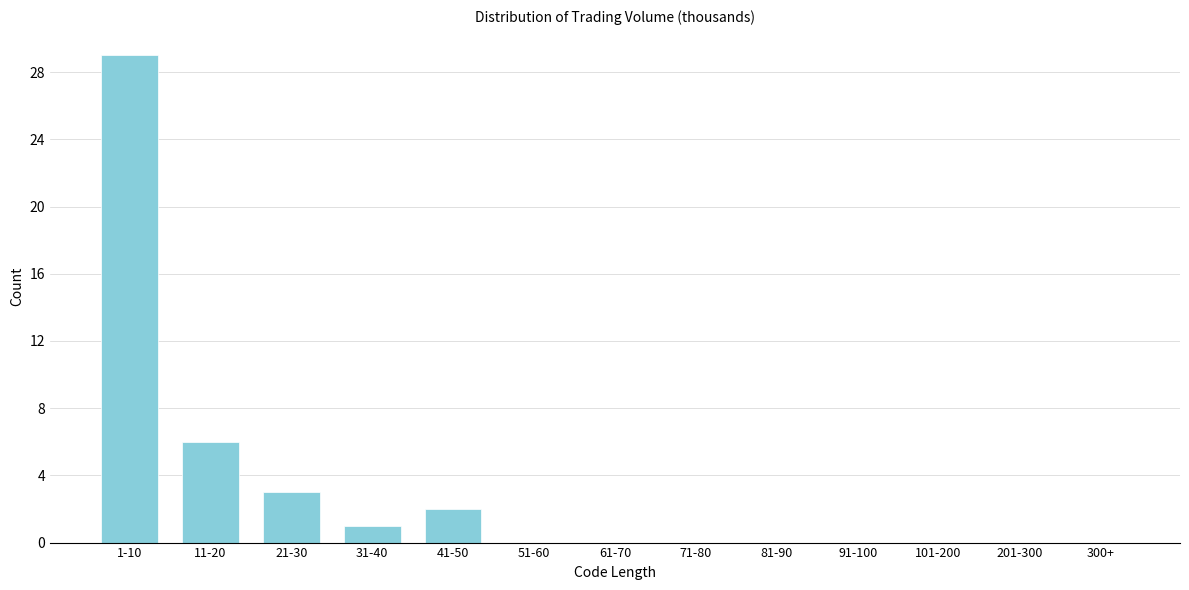

Reading left to right, list all the values displayed in this chart.

1-10=29	11-20=6	21-30=3	31-40=1	41-50=2	51-60=0	61-70=0	71-80=0	81-90=0	91-100=0	101-200=0	201-300=0	300+=0